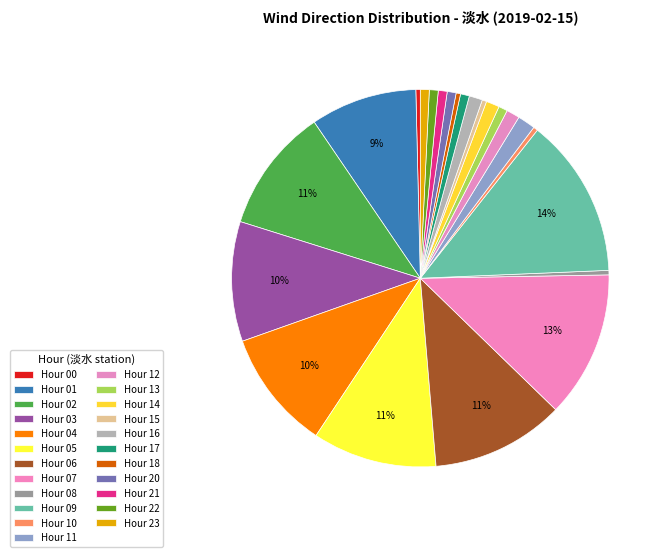

How many slices are in this pie chart?

23